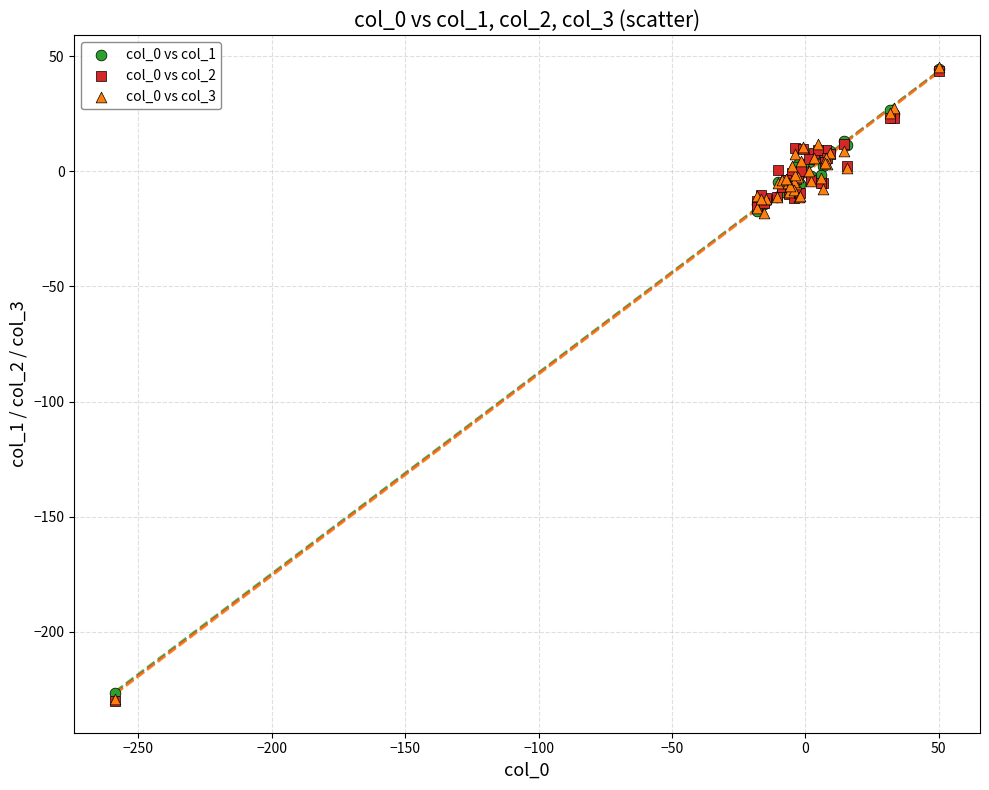

What are all the series names shown in the legend?

col_0 vs col_1, col_0 vs col_2, col_0 vs col_3